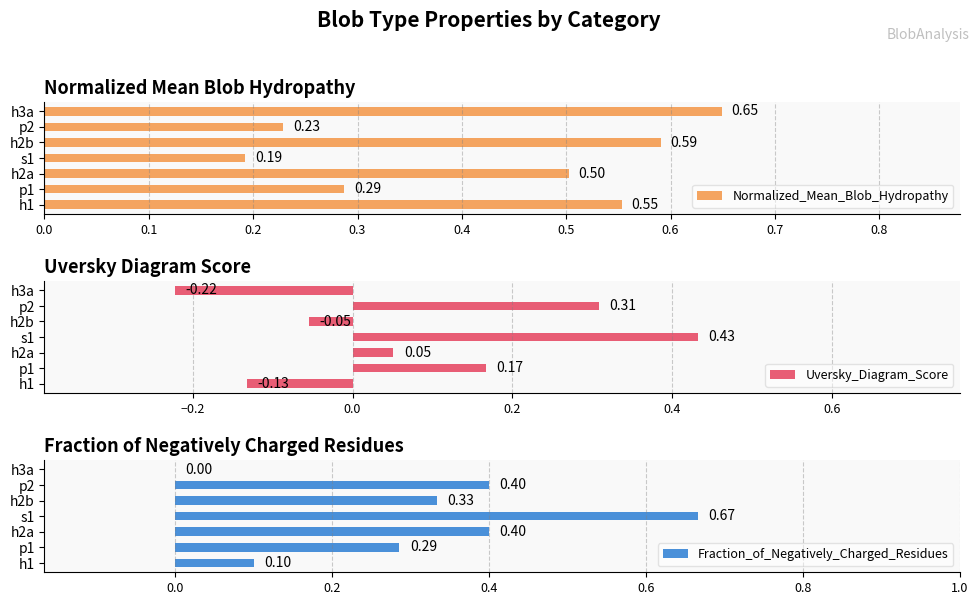

Count the Normalized_Mean_Blob_Hydropathy values in the range 0 to 1.

7